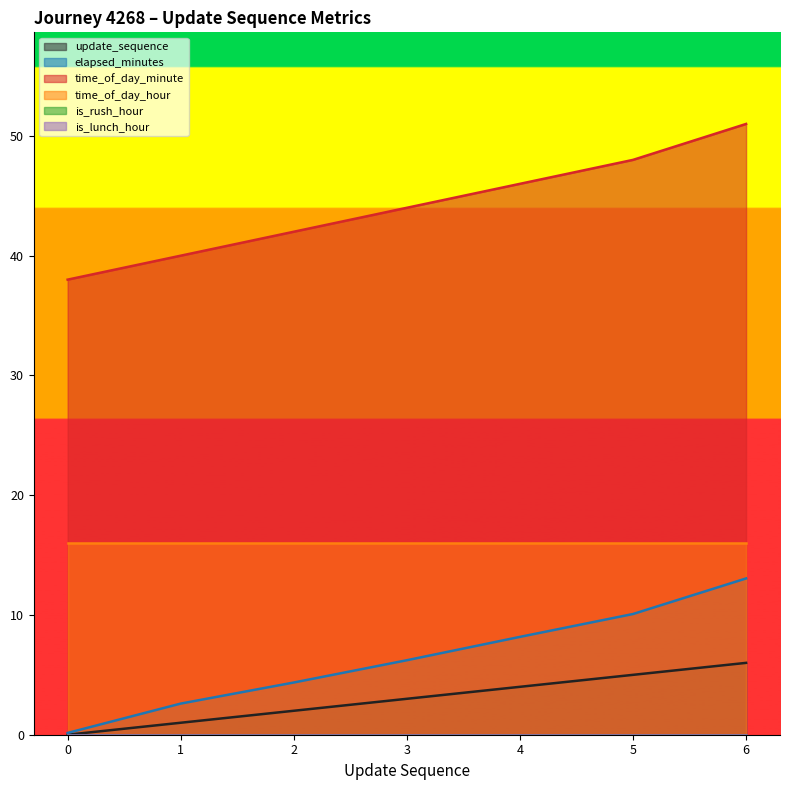

Which series changed the most between 0 and 1?

elapsed_minutes